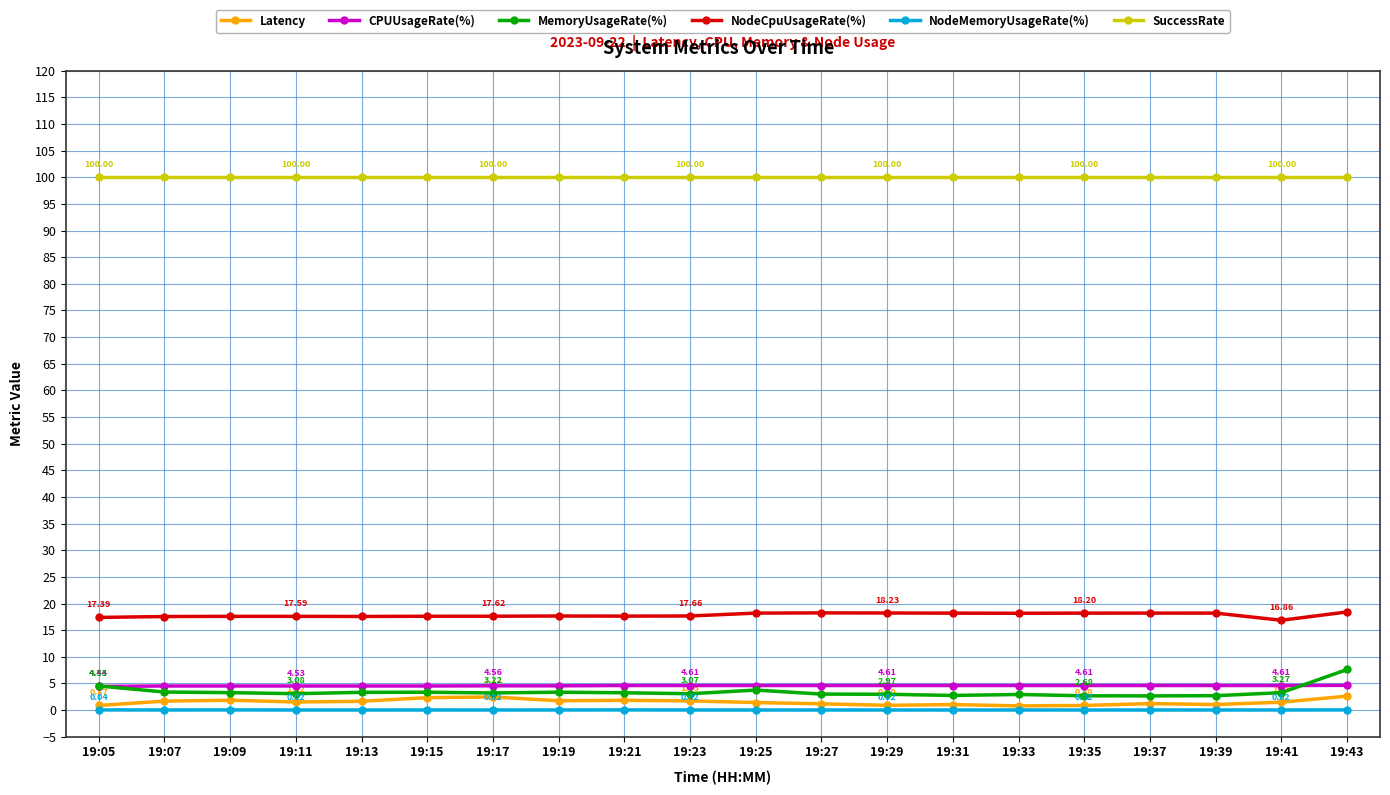

What is the value of the MemoryUsageRate(%) point at the 19th from the left?

3.3